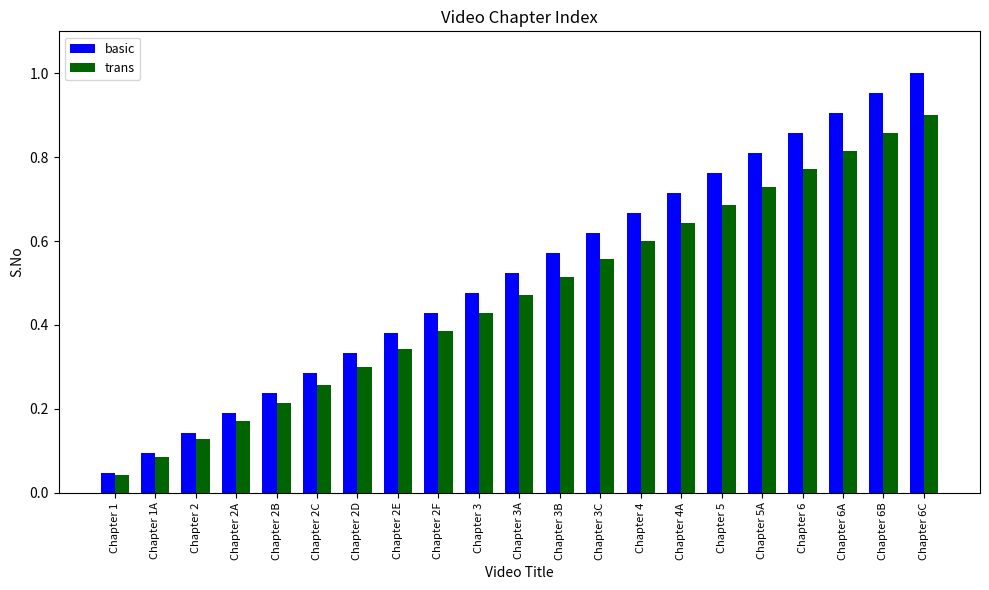

What is the sum of all trans values?

9.9